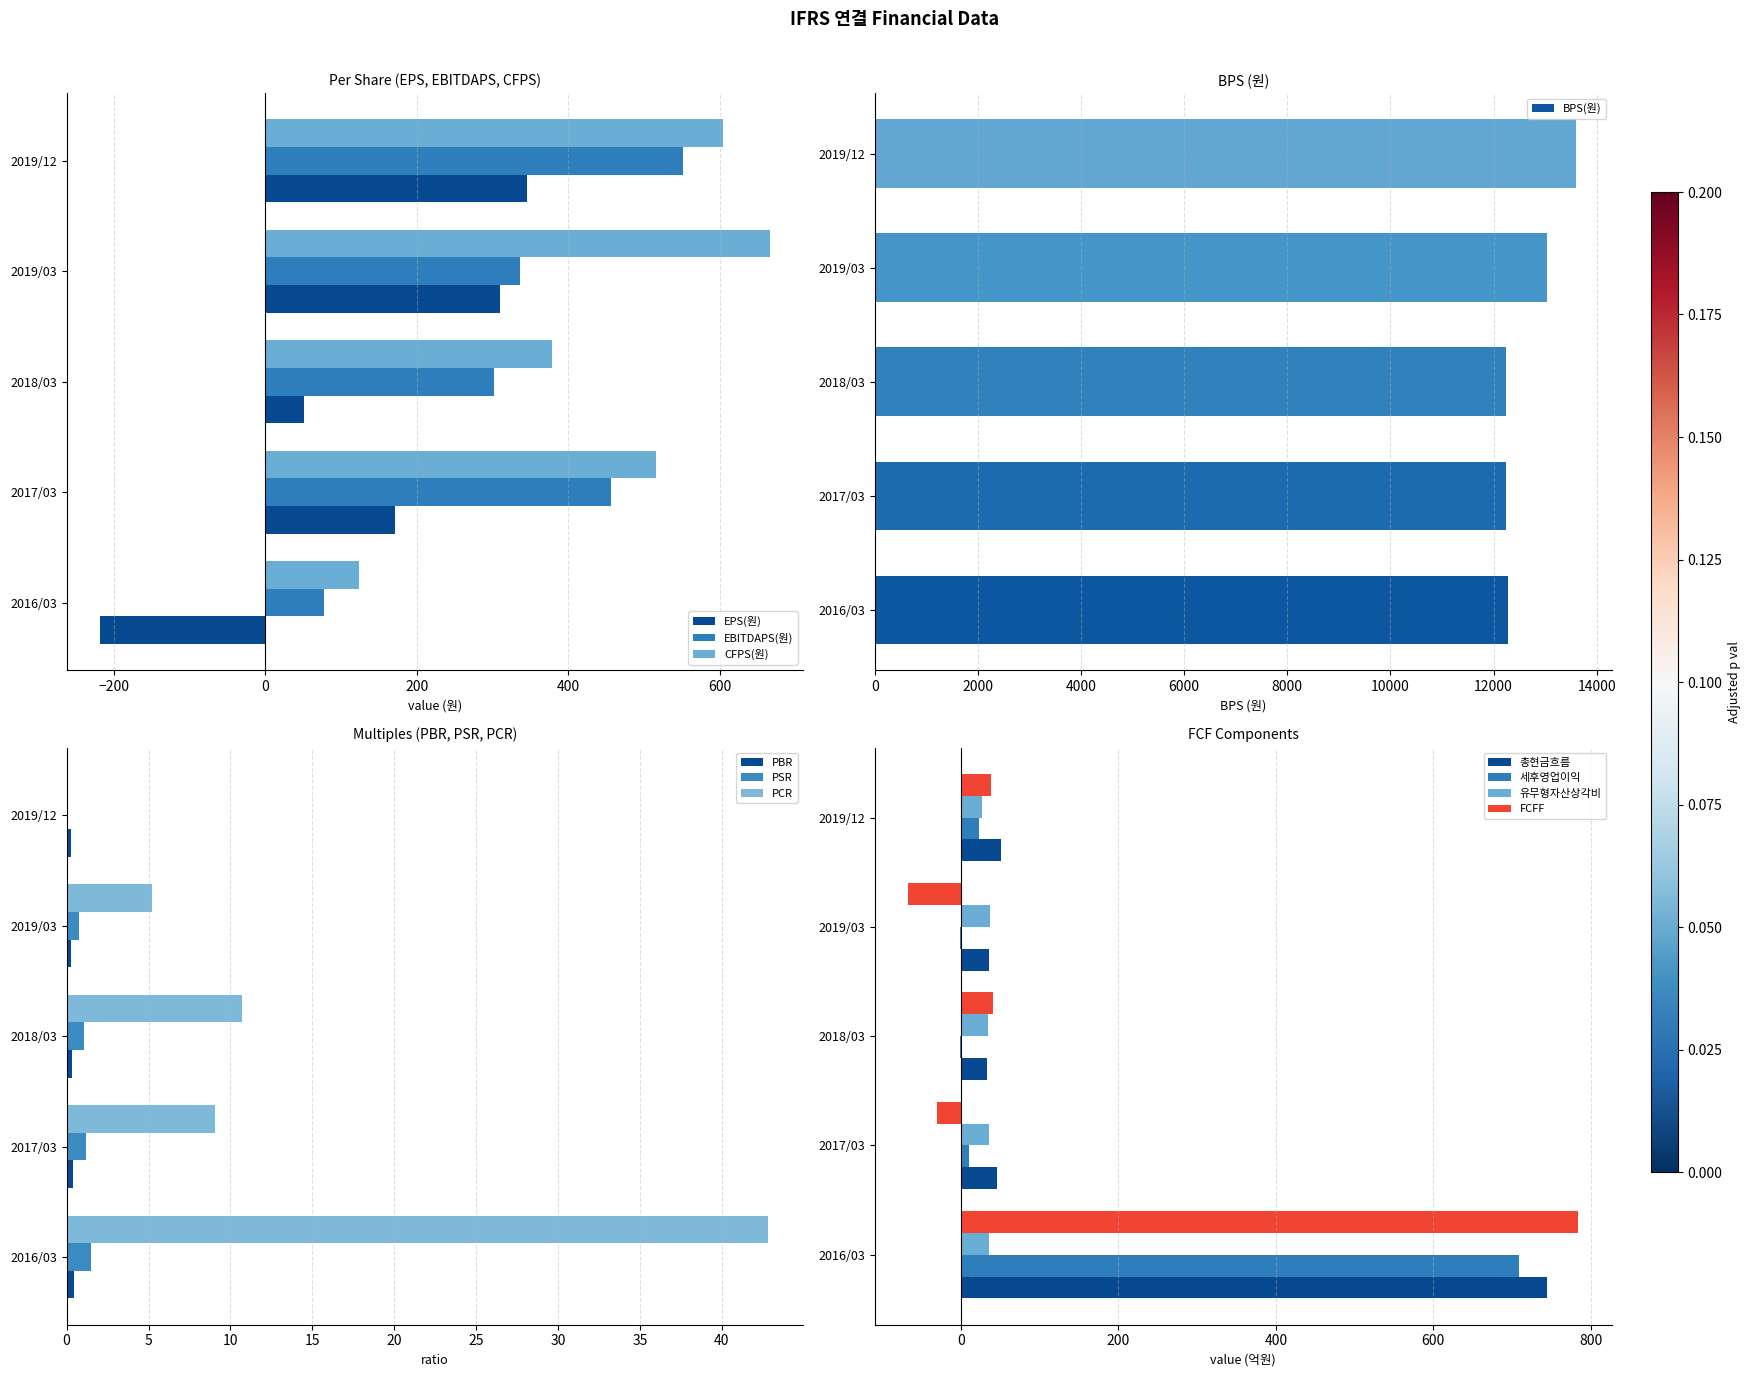

Is the value of EPS(원) at 2019/03 greater than the value of CFPS(원) at 2018/03?

No